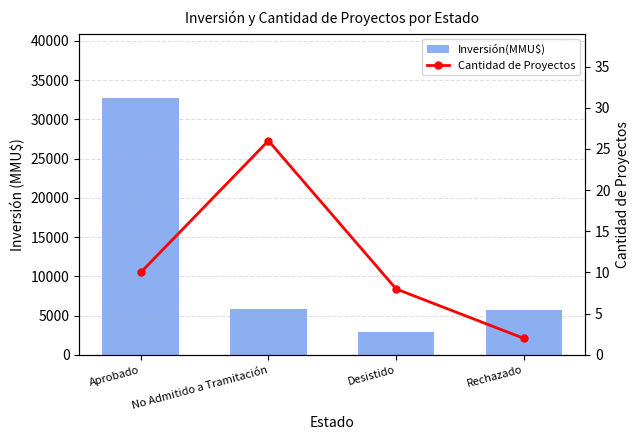

What is the highest value of the Inversión(MMU$) series?

32738